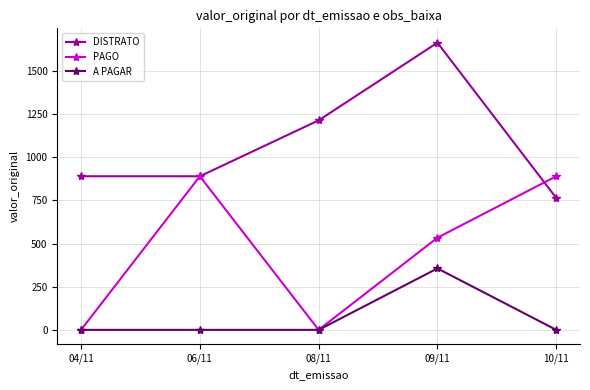

True or false: A PAGAR and DISTRATO intersect in this chart.

False